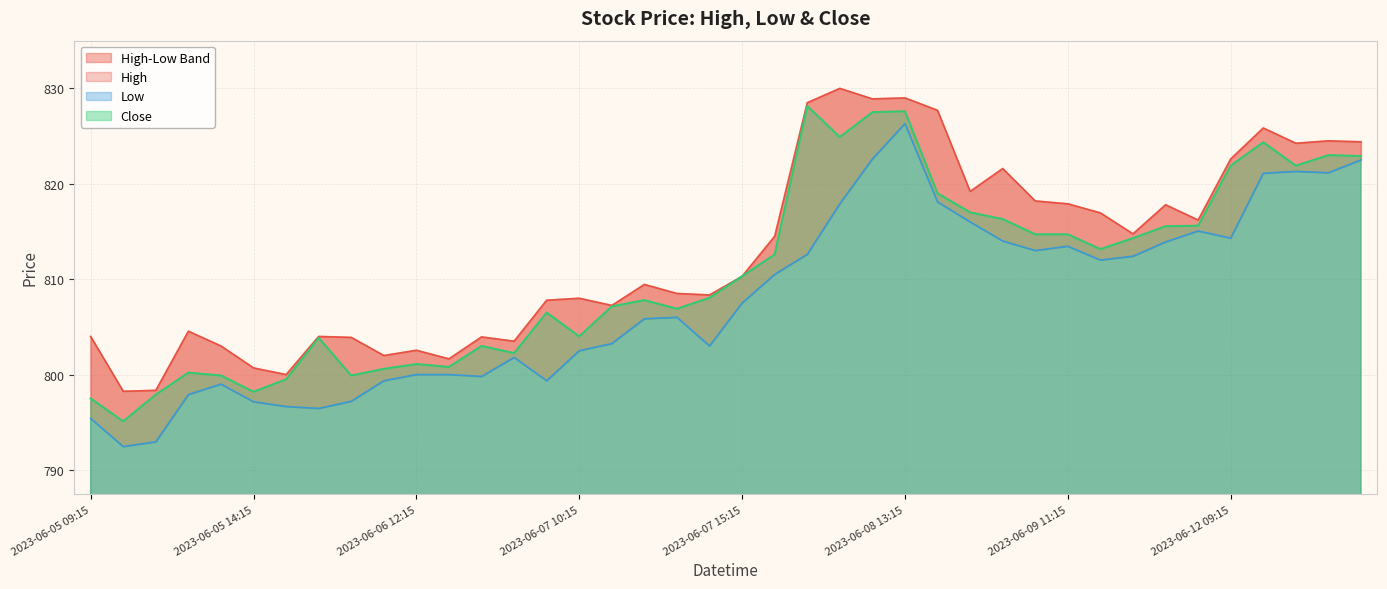

List the series in order of their overall mean, highest first.

High, Close, Low